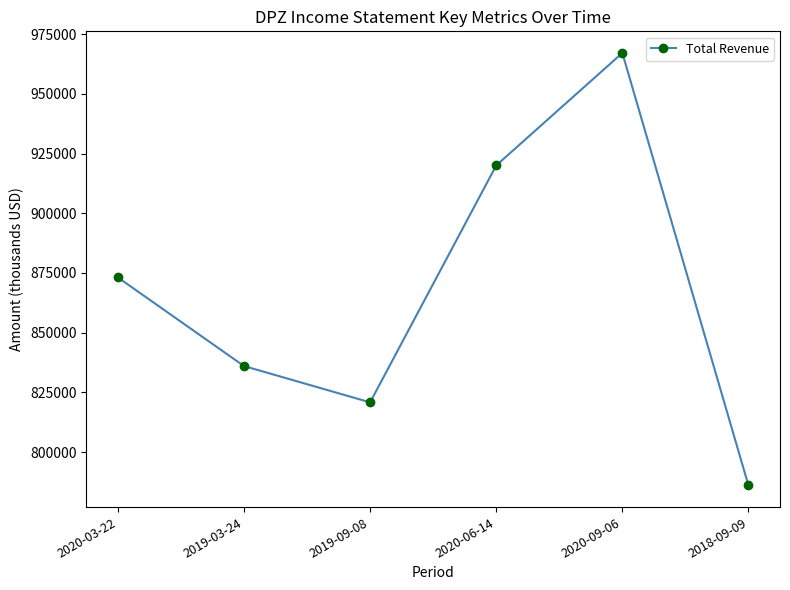

List the labels in order of value, smallest first.

2018-09-09, 2019-09-08, 2019-03-24, 2020-03-22, 2020-06-14, 2020-09-06